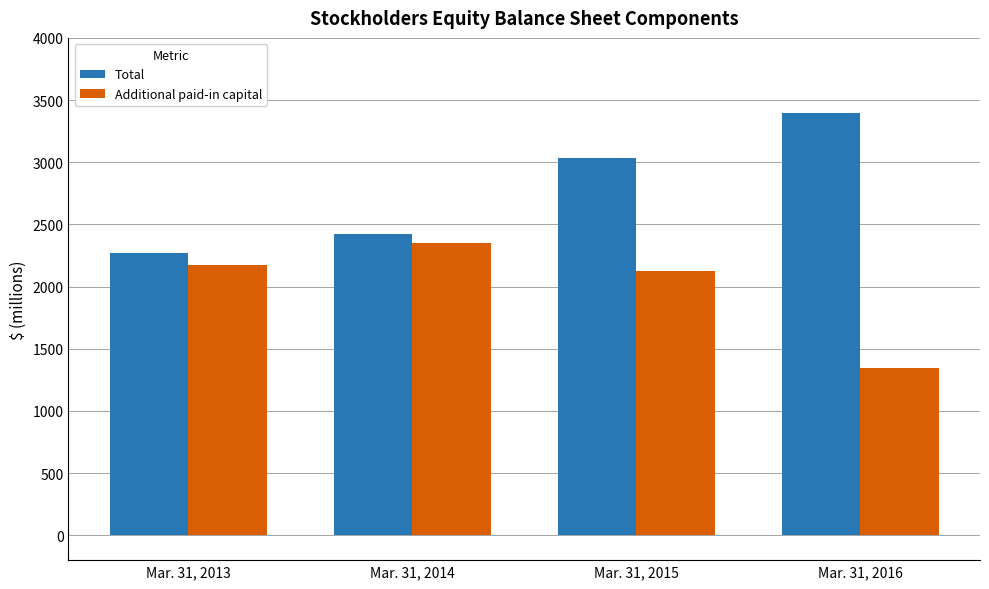

What is the difference between the maximum and second lowest values in the Total series?

974